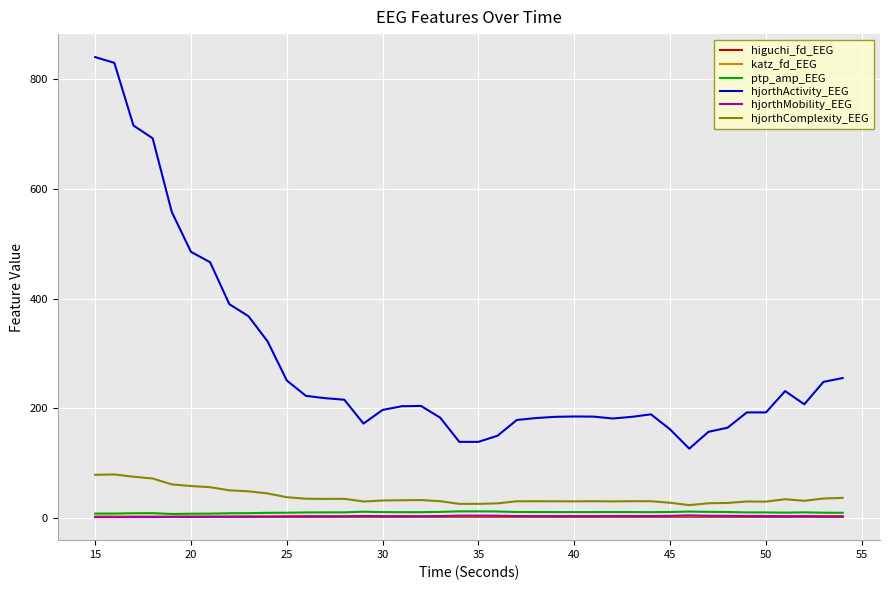

Which series has the largest total across all categories?

hjorthActivity_EEG